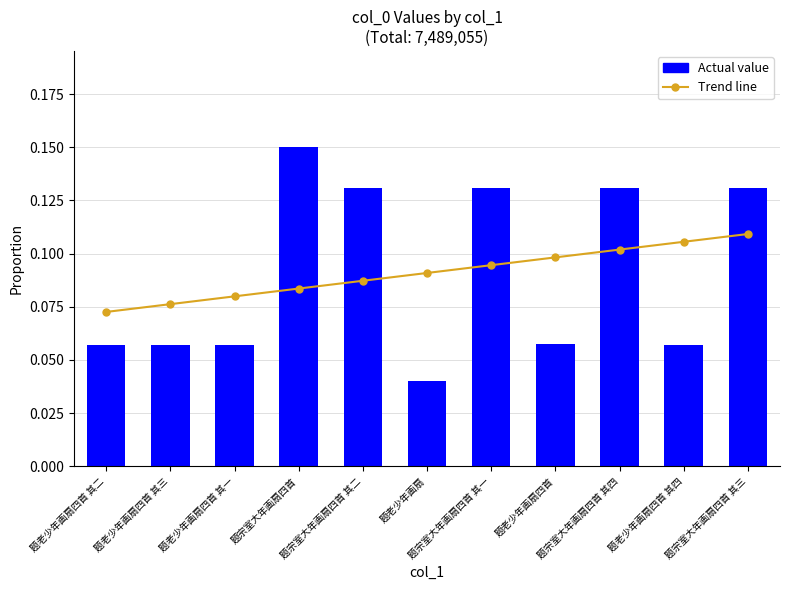

Reading left to right, extract all data points from this chart.

Trend line: 题老少年画扇四首 其二=0.1	题老少年画扇四首 其三=0.1	题老少年画扇四首 其一=0.1	题宗室大年画扇四首=0.1	题宗室大年画扇四首 其二=0.1	题老少年画扇=0.1	题宗室大年画扇四首 其一=0.1	题老少年画扇四首=0.1	题宗室大年画扇四首 其四=0.1	题老少年画扇四首 其四=0.1	题宗室大年画扇四首 其三=0.1
Actual value: 题老少年画扇四首 其二=0.1	题老少年画扇四首 其三=0.1	题老少年画扇四首 其一=0.1	题宗室大年画扇四首=0.2	题宗室大年画扇四首 其二=0.1	题老少年画扇=0.0	题宗室大年画扇四首 其一=0.1	题老少年画扇四首=0.1	题宗室大年画扇四首 其四=0.1	题老少年画扇四首 其四=0.1	题宗室大年画扇四首 其三=0.1